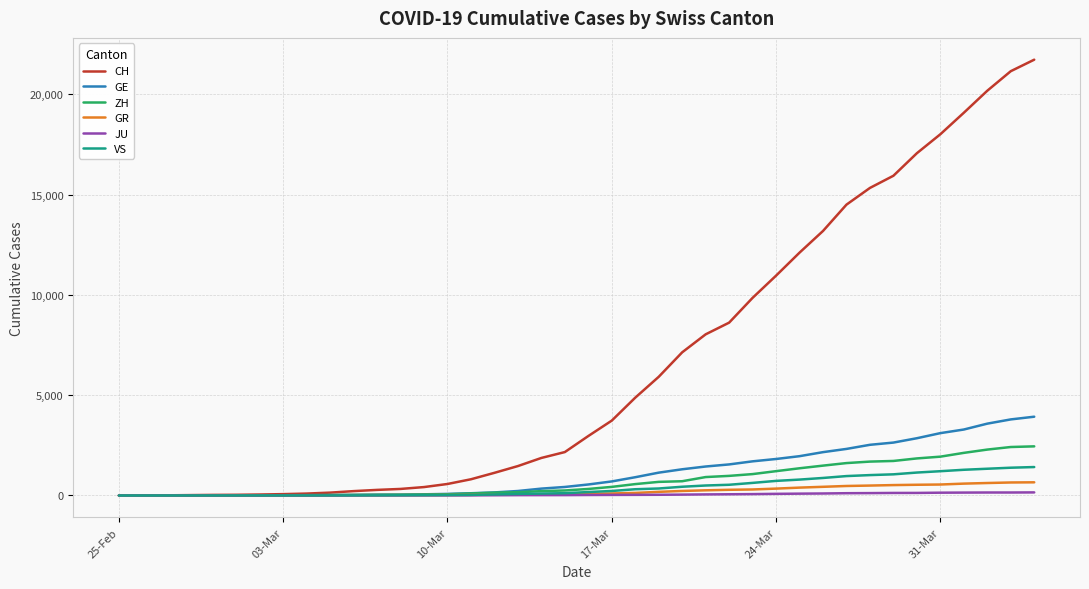

Rank the series by their maximum value, from highest to lowest.

CH, GE, ZH, VS, GR, JU